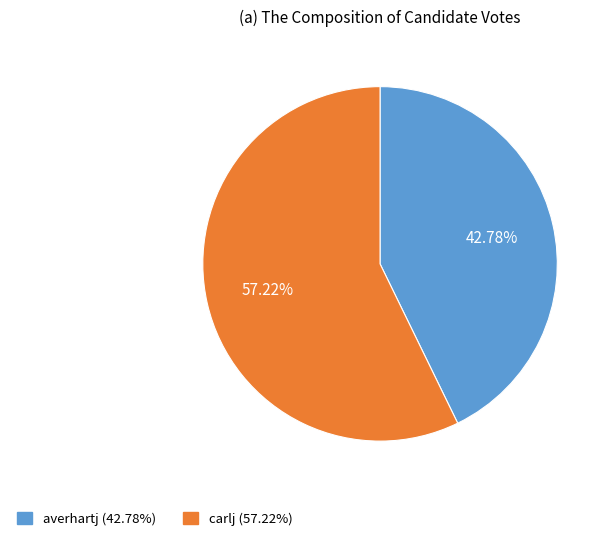

Count the number of slices in the pie.

2